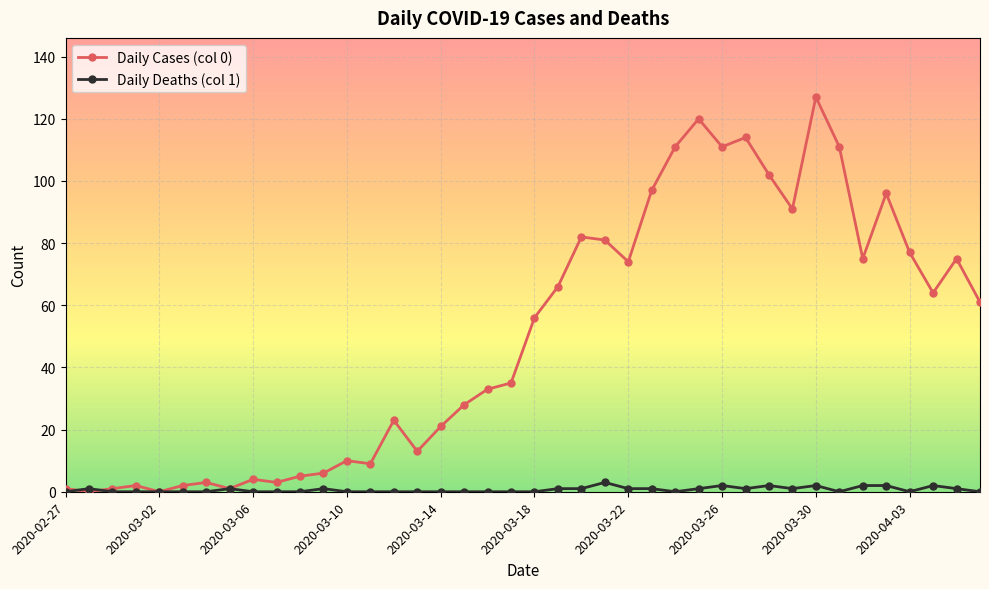

Rank the series by their maximum value, from lowest to highest.

Daily Deaths (col 1), Daily Cases (col 0)